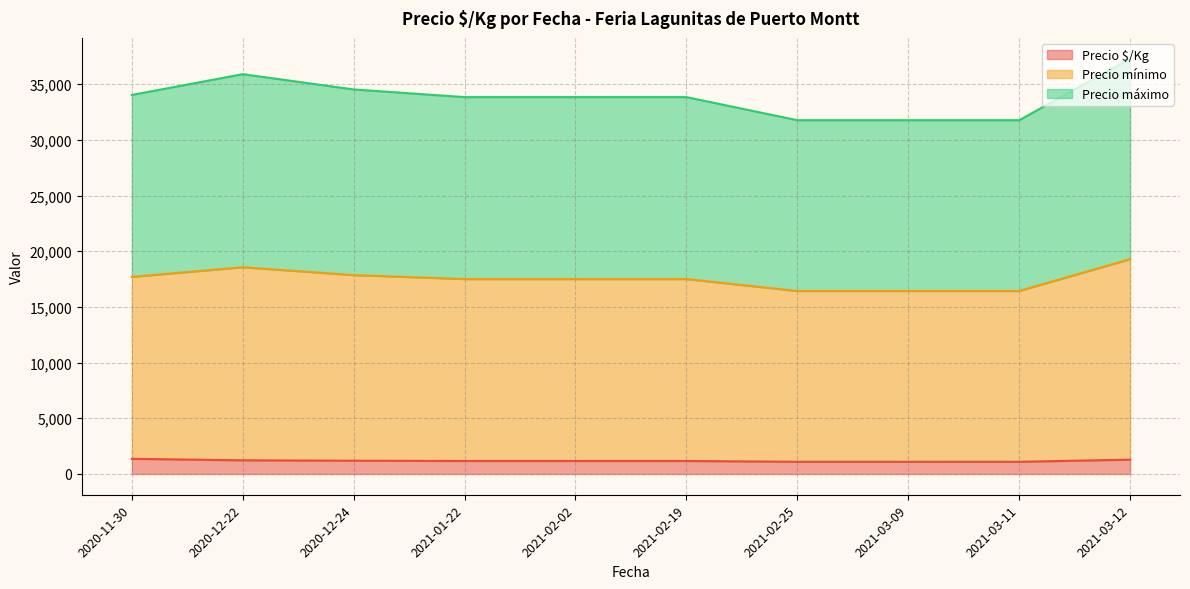

Does the chart have visible grid lines?

Yes